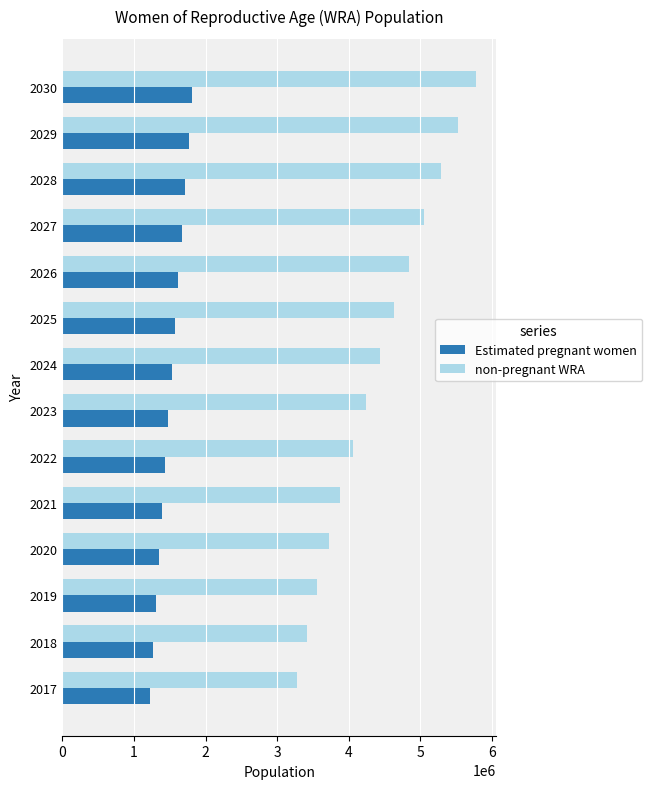

At how many categories does at least one series exceed 3506347?

12